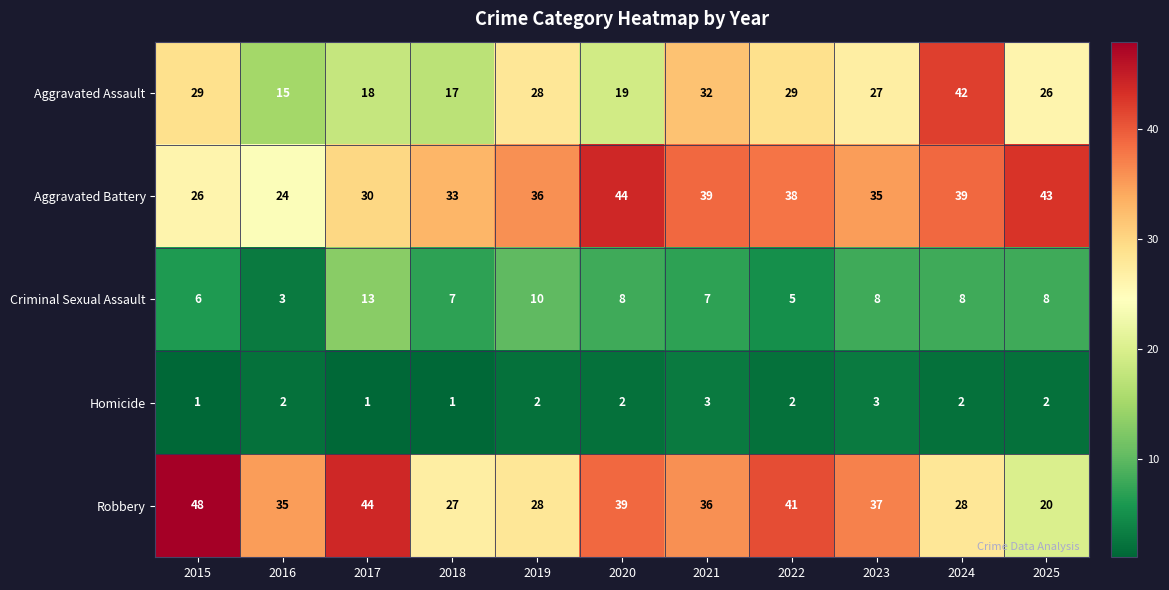

How many data points does each series have?

11